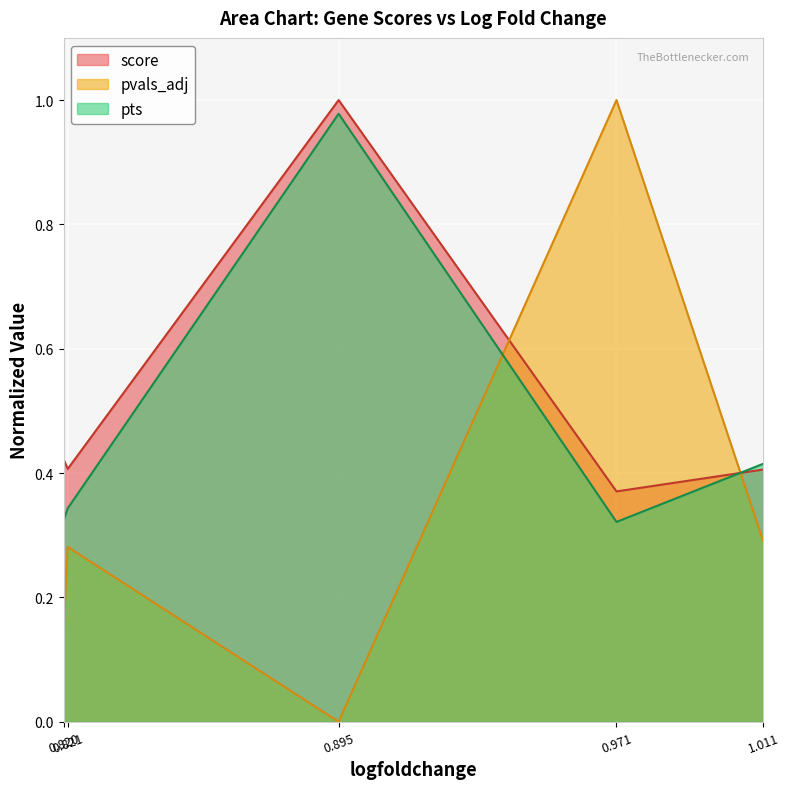

Which series ends up on top after the final intersection of score and pvals_adj?

score